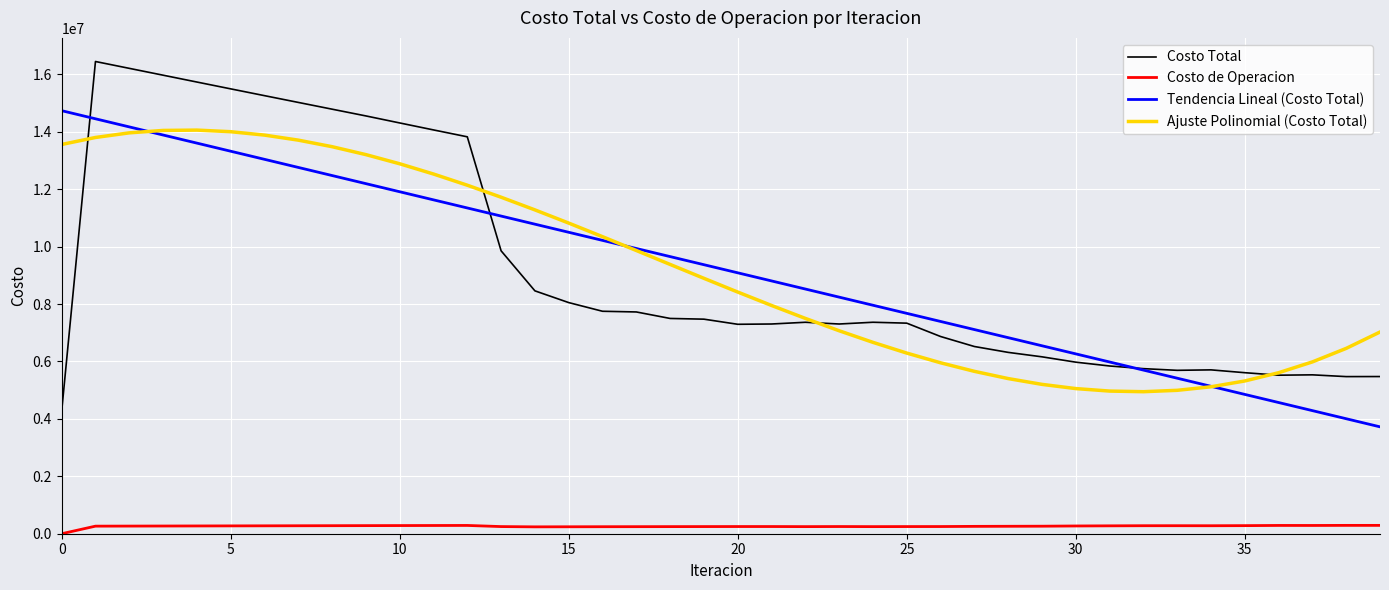

What are all the series names shown in the legend?

Costo Total, Costo de Operacion, Tendencia Lineal (Costo Total), Ajuste Polinomial (Costo Total)